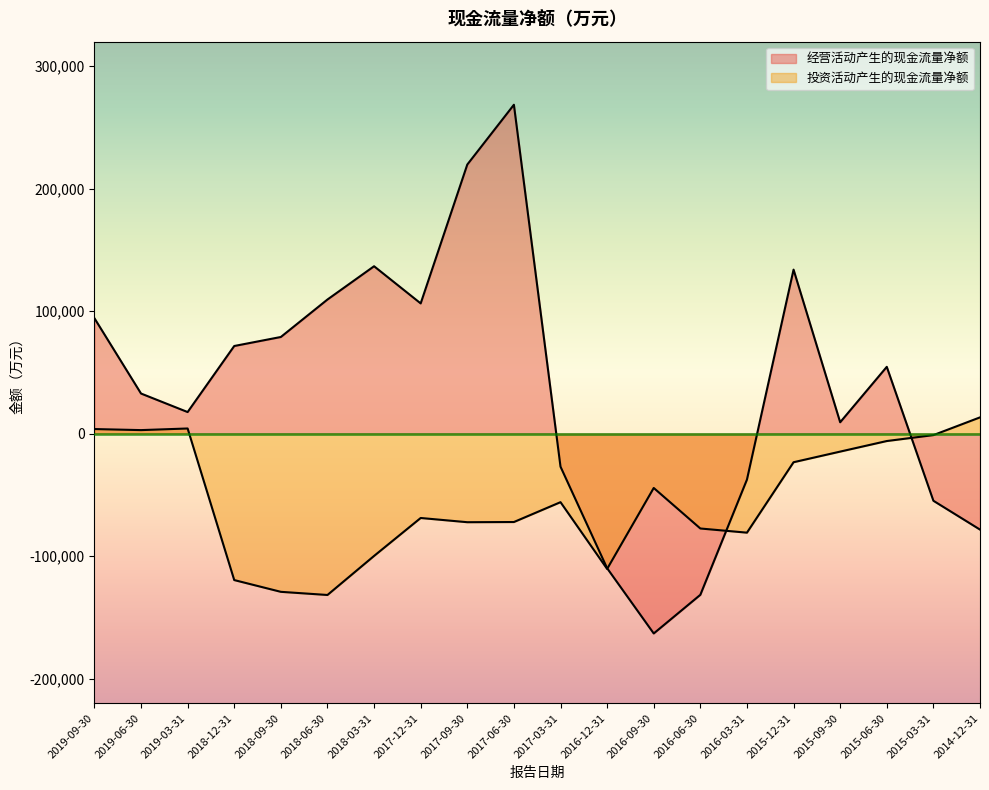

Is it true that 经营活动产生的现金流量净额 equals -117014 at 2014-12-31?

False